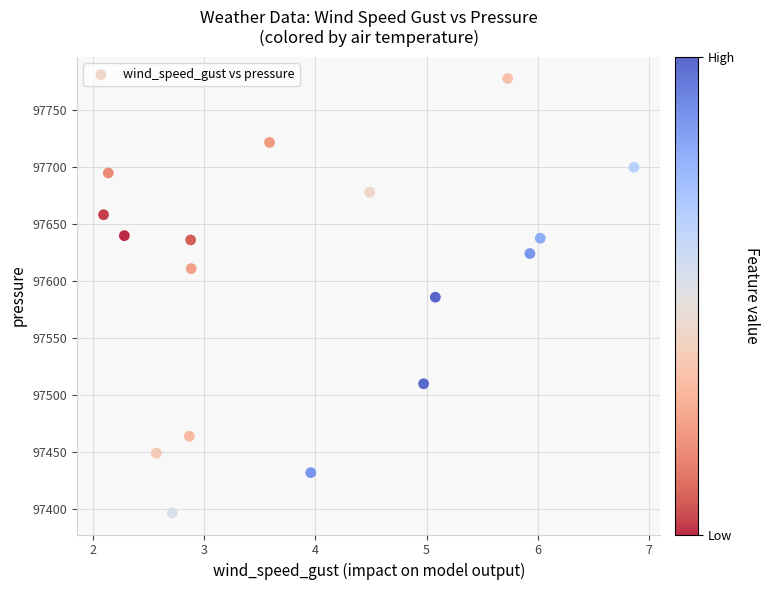

What is the range of X values (max minus min)?

4.8